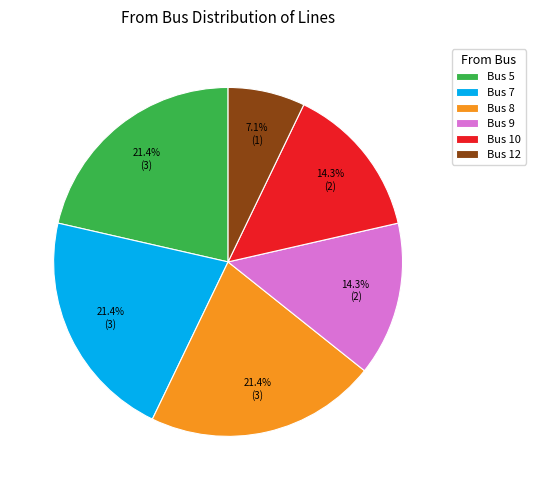

Combined, do Bus 12 and Bus 7 account for over 50%?

No